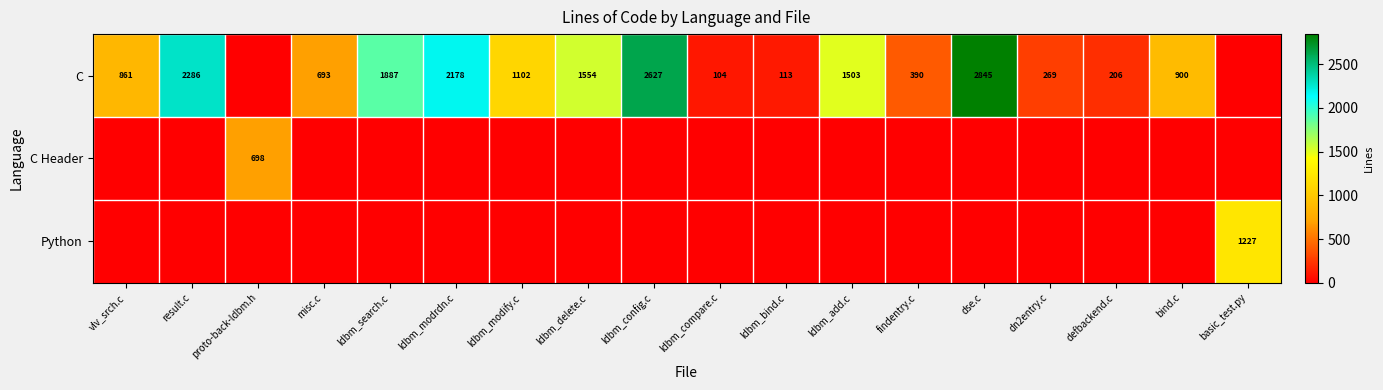

True or false: C has a value of 315 at defbackend.c.

False